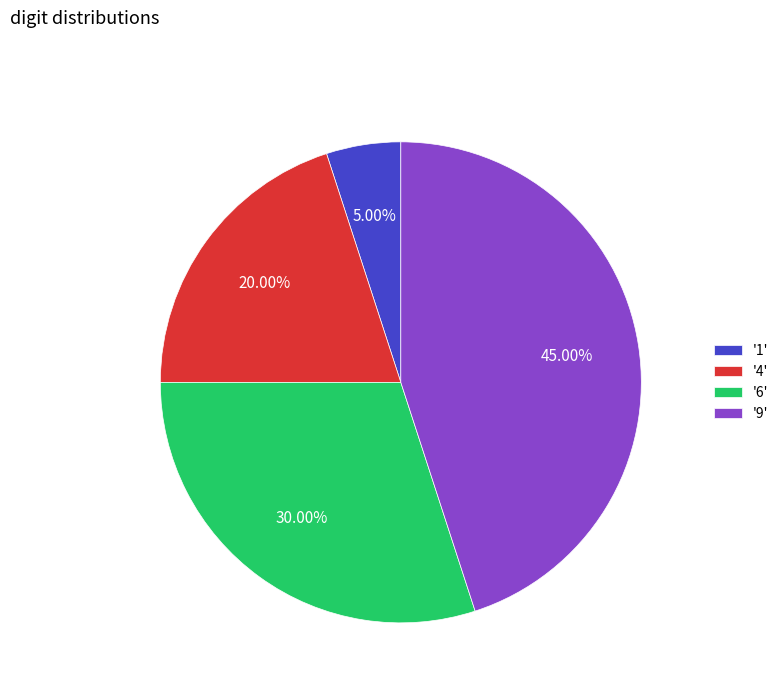

Approximately how many times larger is the value at '9' compared to '1'?

9.0